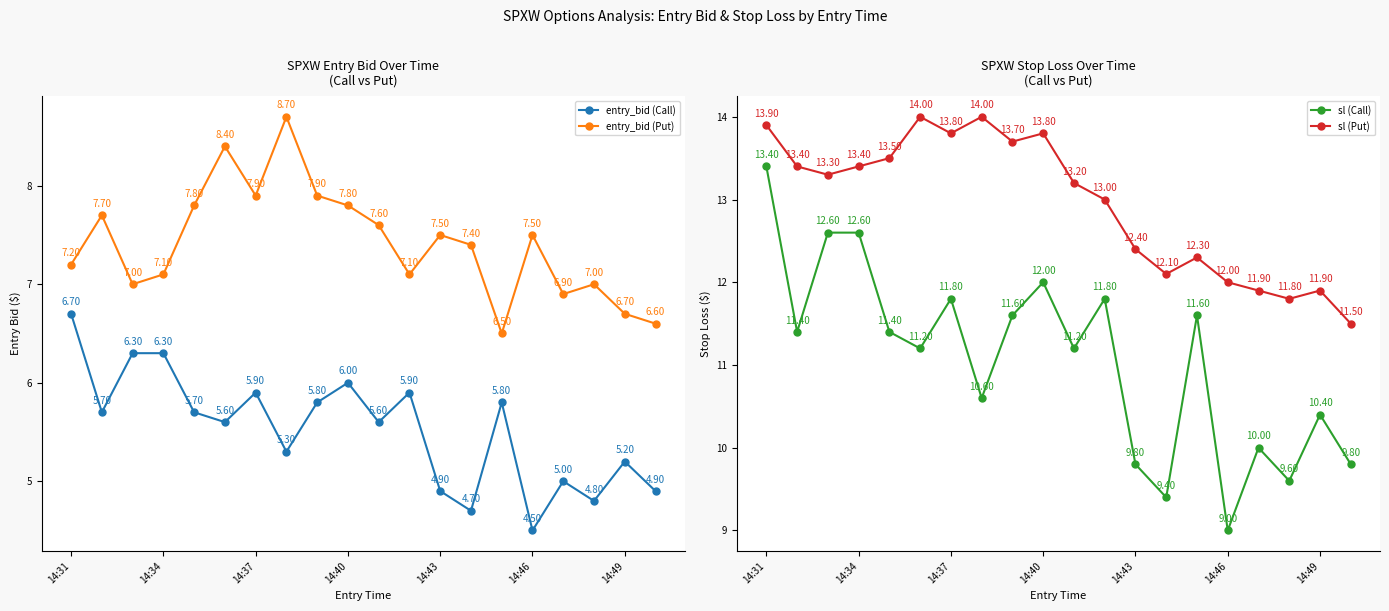

True or false: sl (Put) and sl (Call) intersect in this chart.

False